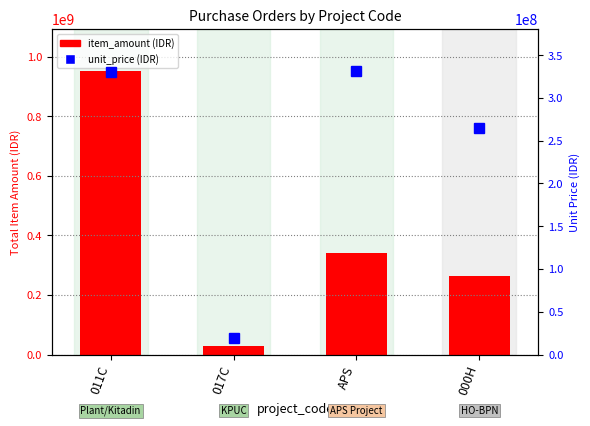

Which series changed the most between 011C and 000H?

item_amount